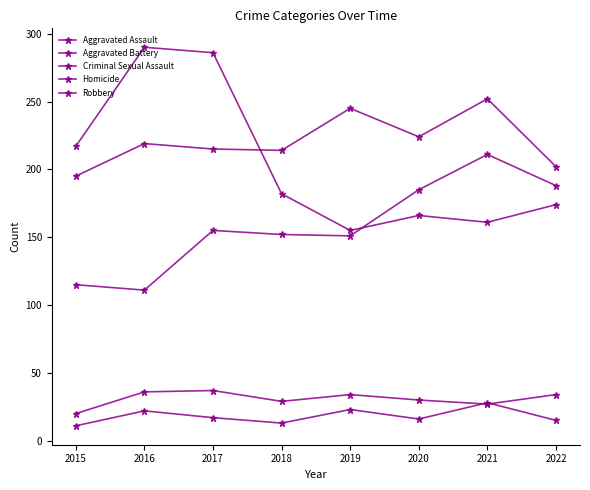

How many series are shown in this chart?

5